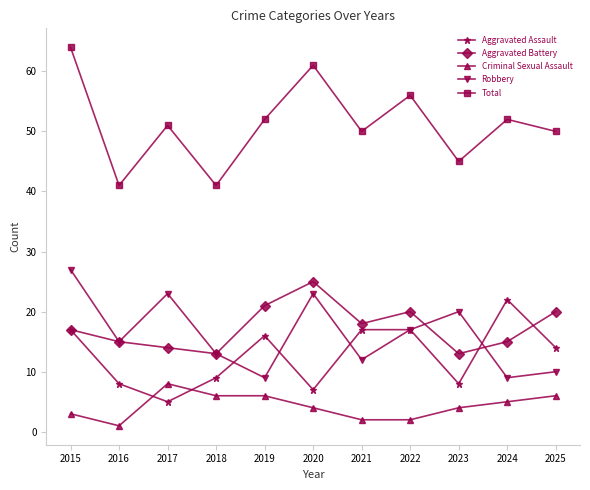

What is the sum of all Aggravated Battery values?

191